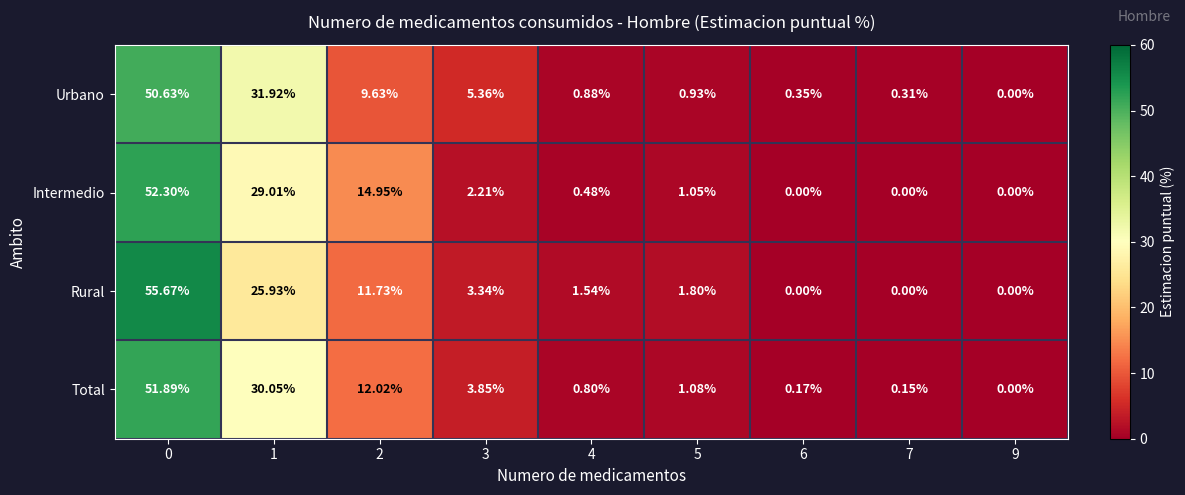

Rank the series by their maximum value, from lowest to highest.

Urbano, Total, Intermedio, Rural